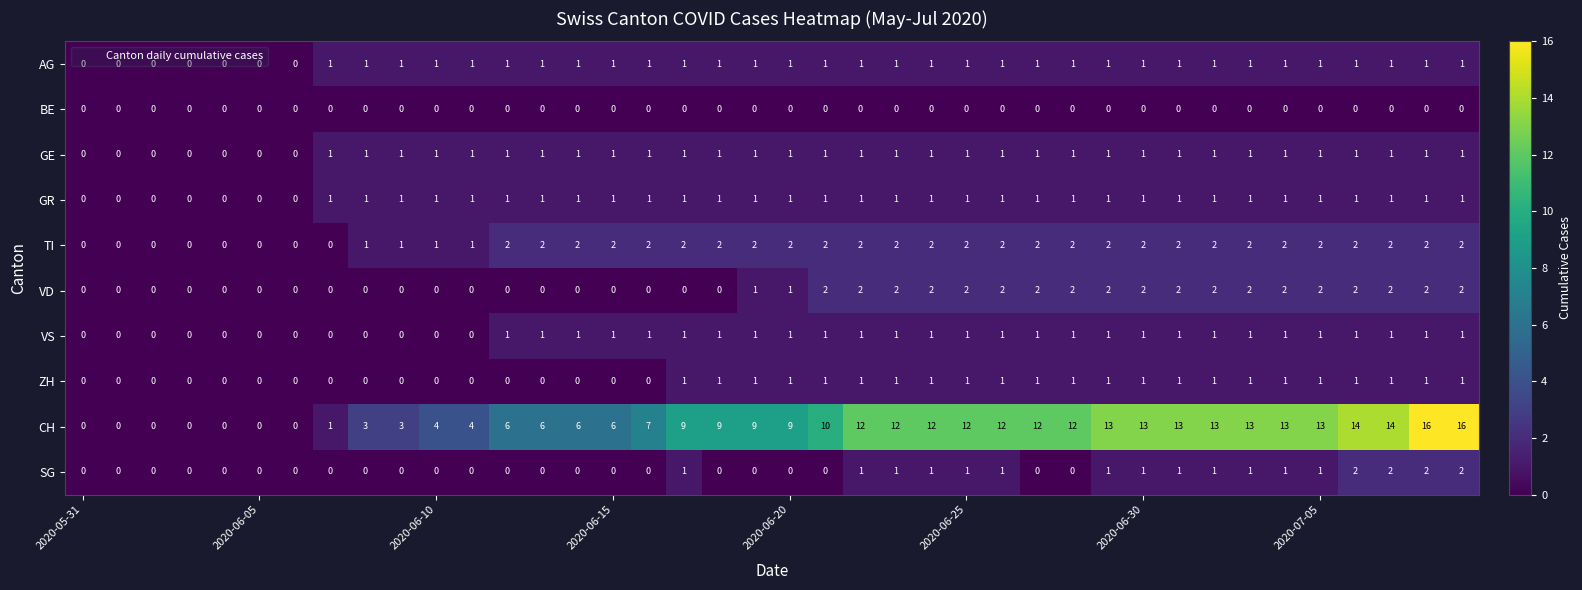

Which series has the largest range (max minus min)?

CH